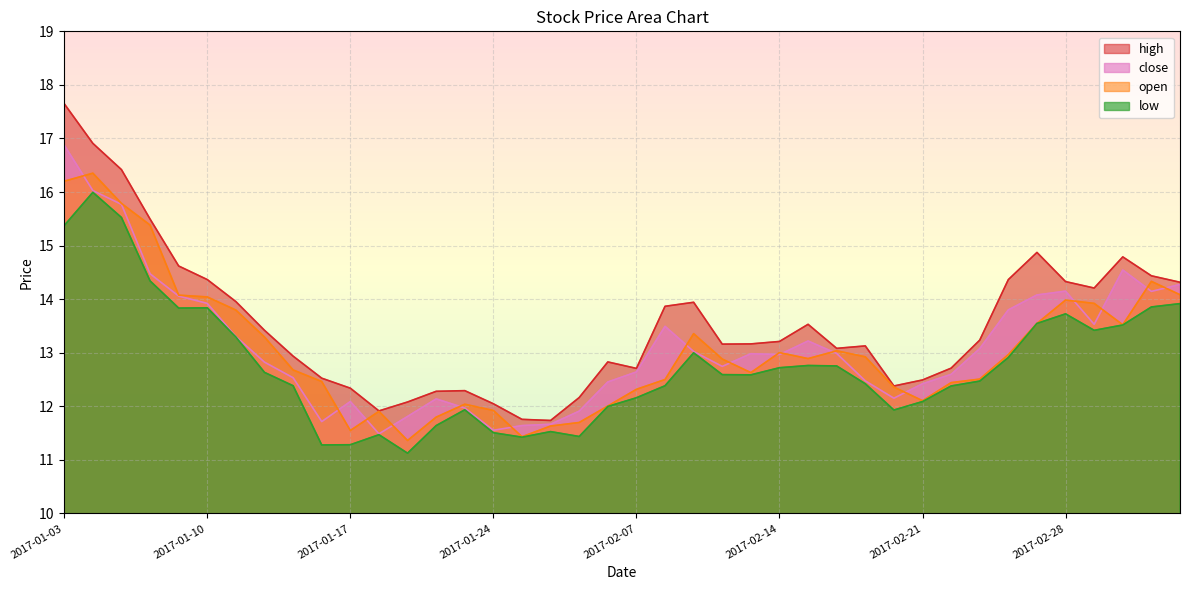

How many lines are shown in the chart?

4